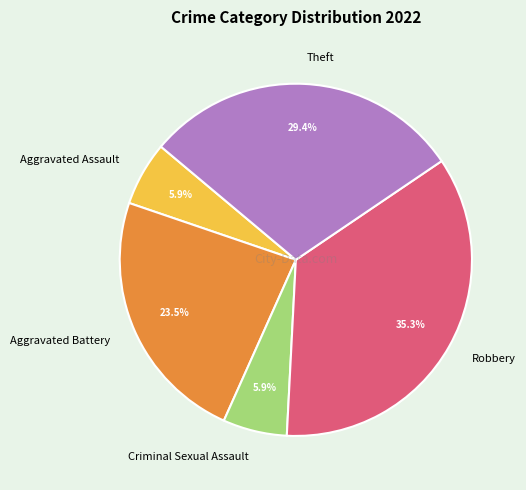

To the nearest percent, what is the difference between the Aggravated Assault and Robbery slice percentages?

29%